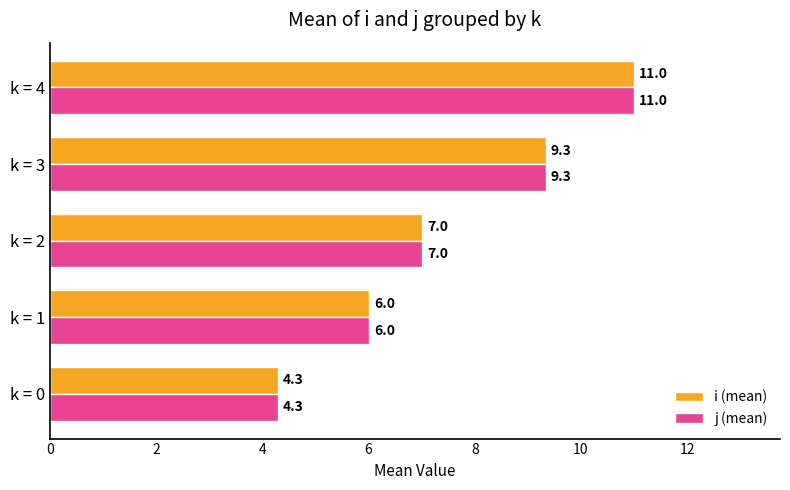

Is it true that j (mean) equals 2.0 at k = 0?

False